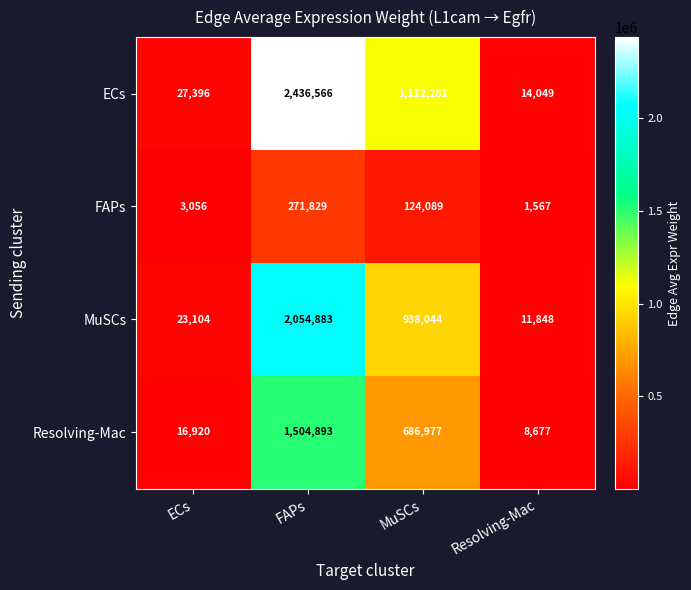

Which category has the highest value across all series?

FAPs